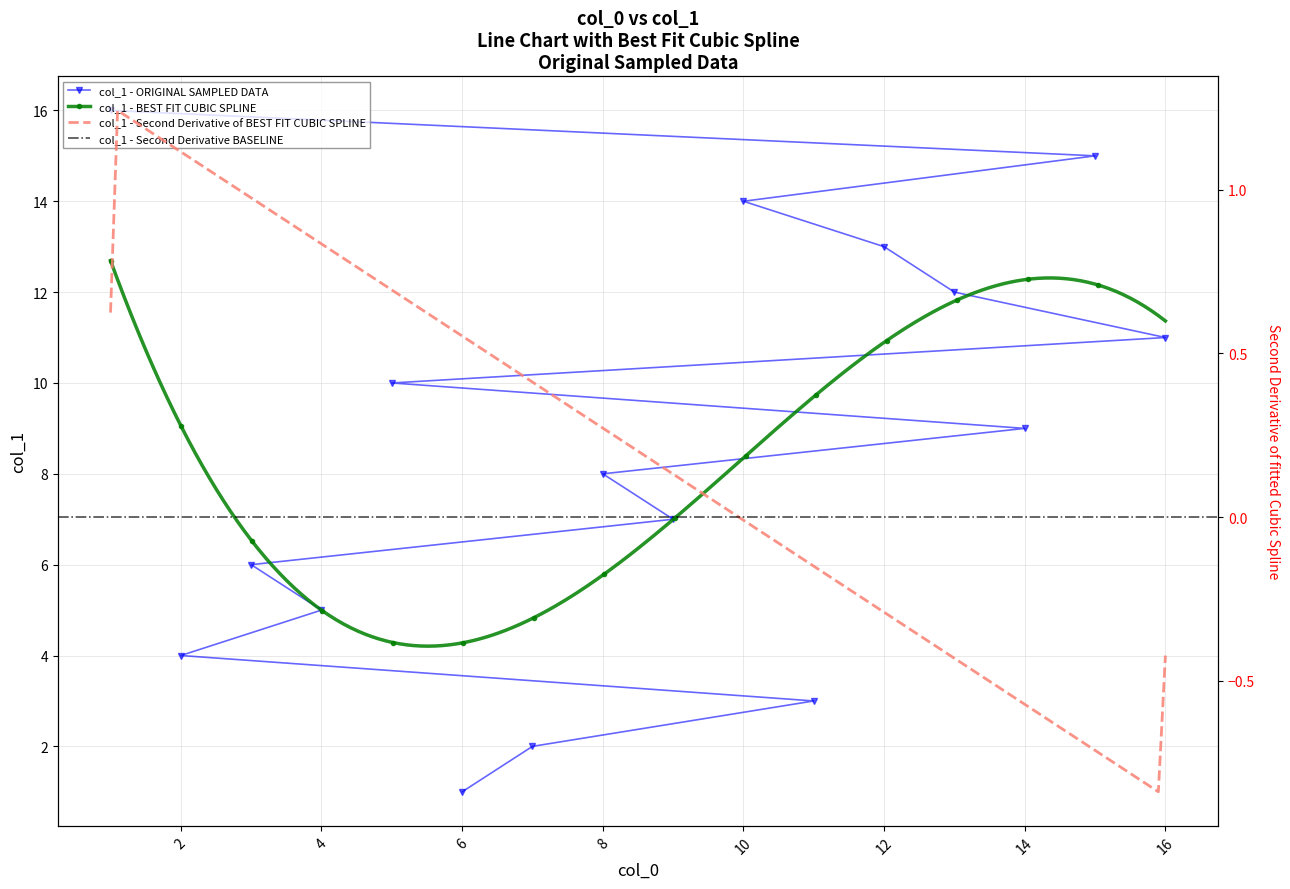

Rank the categories by value from highest to lowest.

1, 15, 10, 12, 13, 16, 5, 14, 8, 9, 3, 4, 2, 11, 7, 6